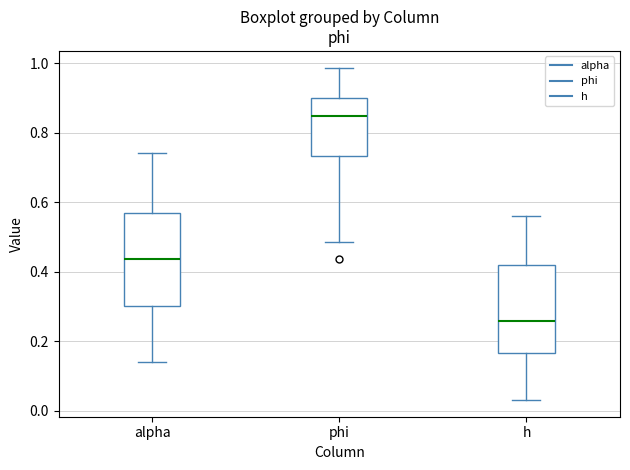

Reading left to right, read every box against the y-axis: the position of its median line, the range the box covers, and the ends of its whiskers. The values are not printed on the chart, so give them approximately, as read against the axis.

alpha: median 0.44, box 0.30 to 0.56, whiskers 0.14 to 0.74
phi: median 0.84, box 0.74 to 0.90, whiskers 0.48 to 0.98
h: median 0.26, box 0.16 to 0.42, whiskers 0.04 to 0.56